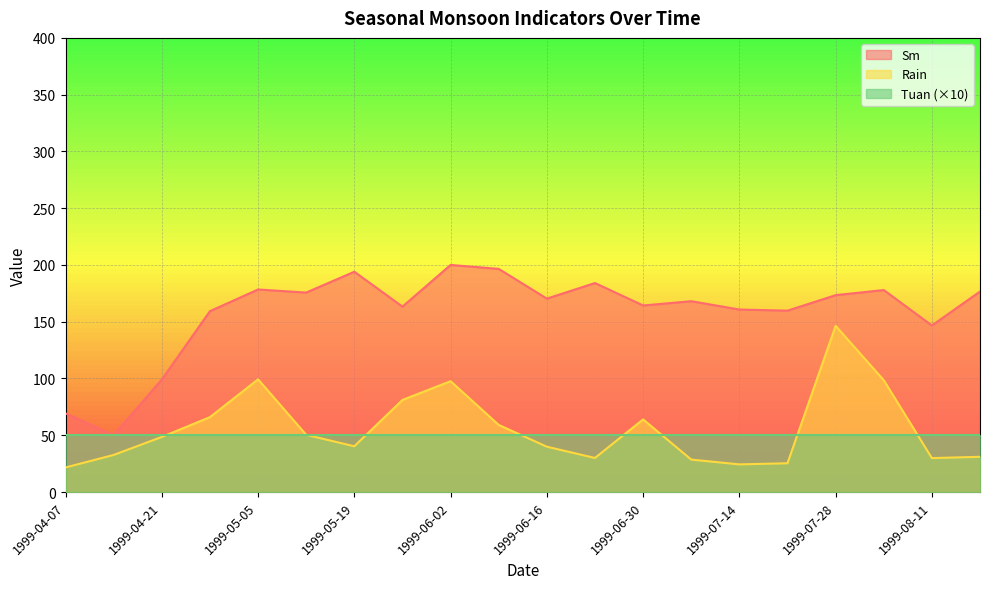

Which has a higher value, 1999-07-21 or 1999-08-11?

1999-08-11